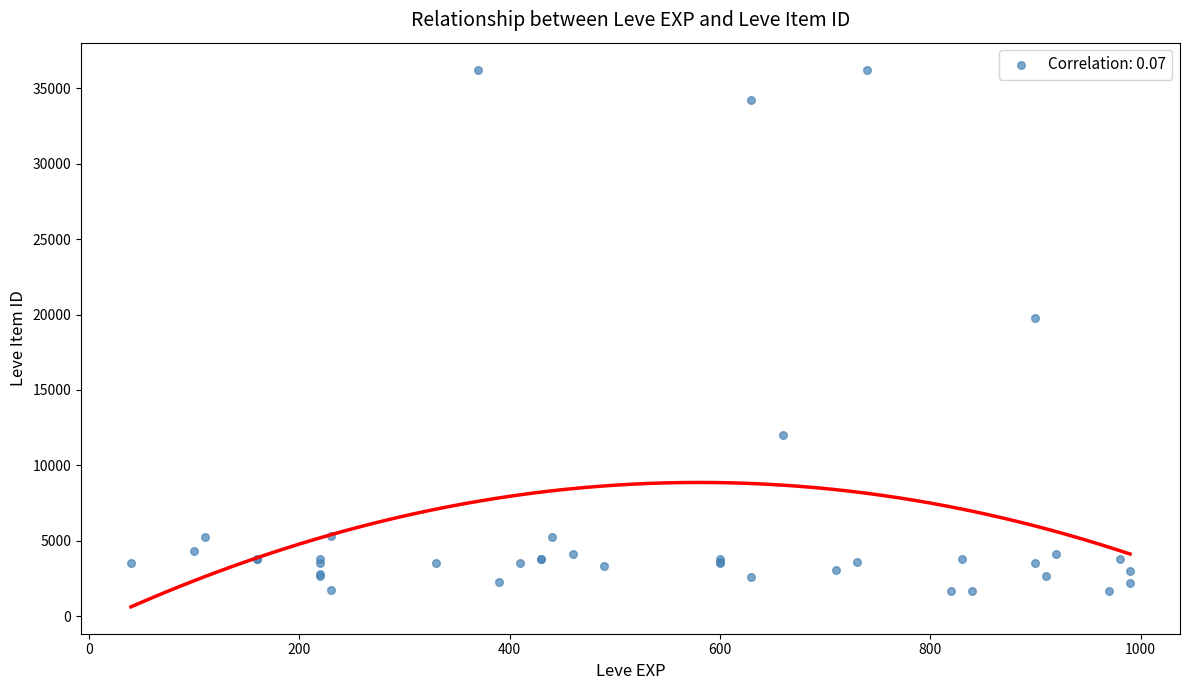

What Y value in the scatter plot is closest to 18967?

19744